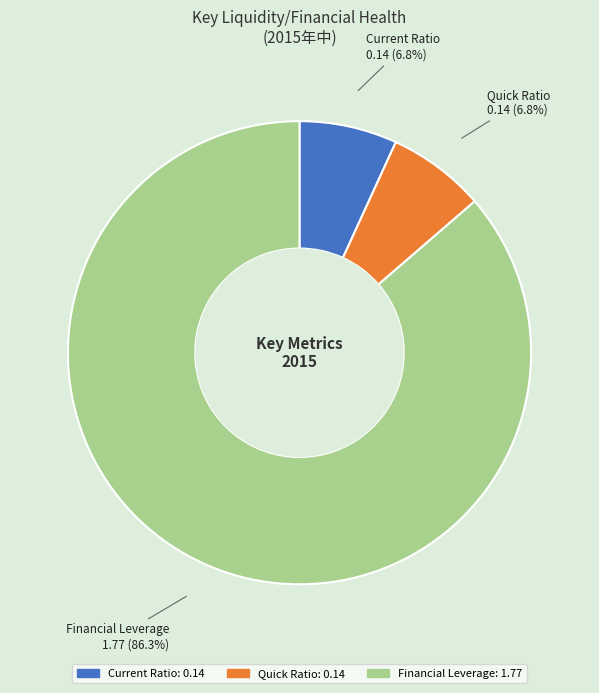

Combined, what portion of the pie is Current Ratio and Financial Leverage?

93.2%